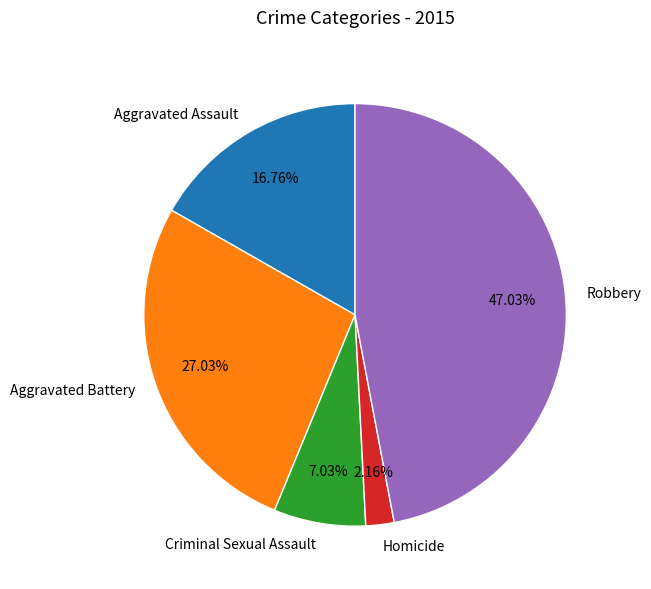

To the nearest percent, what percentage of the pie is Criminal Sexual Assault?

7%